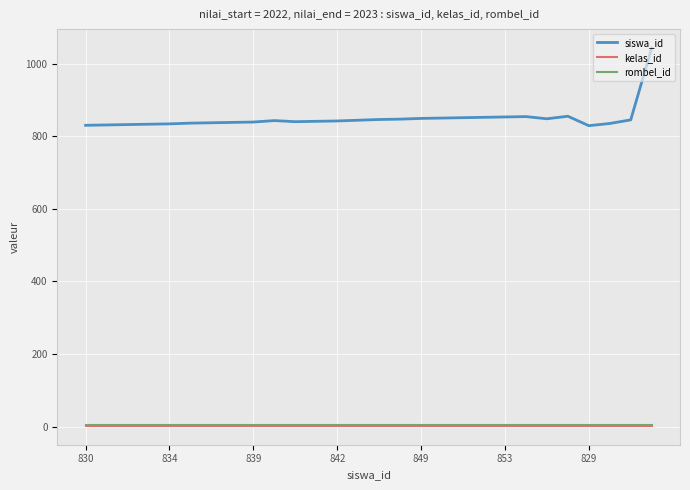

True or false: siswa_id and kelas_id intersect in this chart.

False